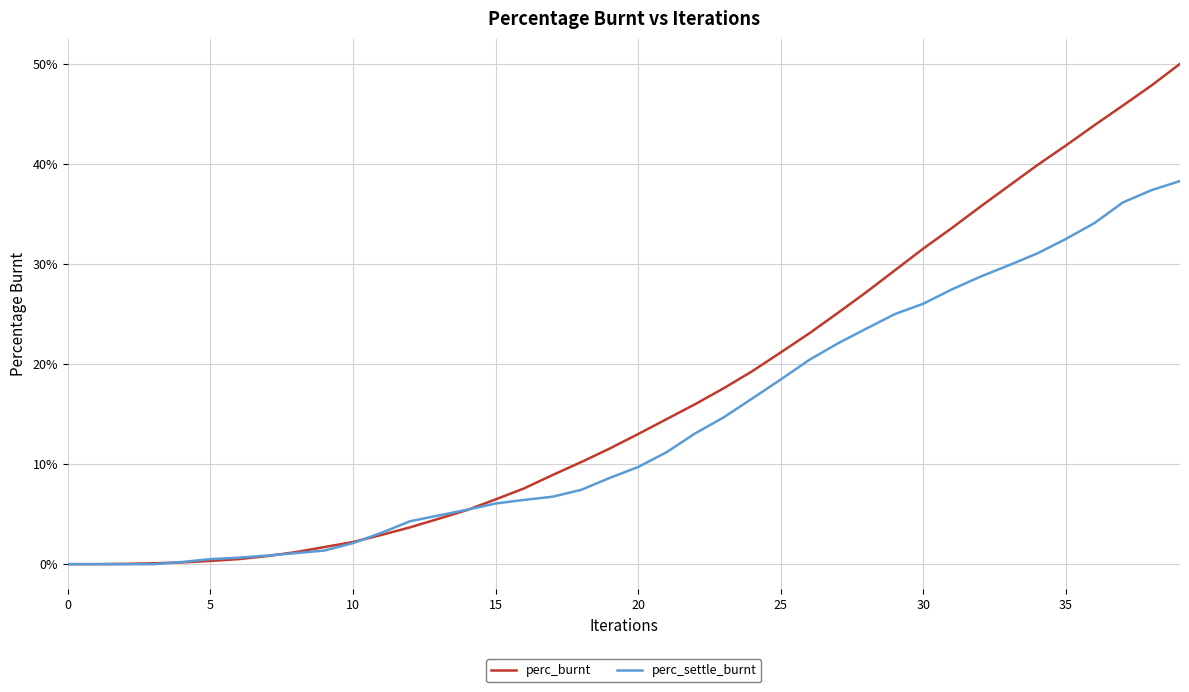

What is the difference between the second highest and second lowest values in the perc_settle_burnt series?

0.4